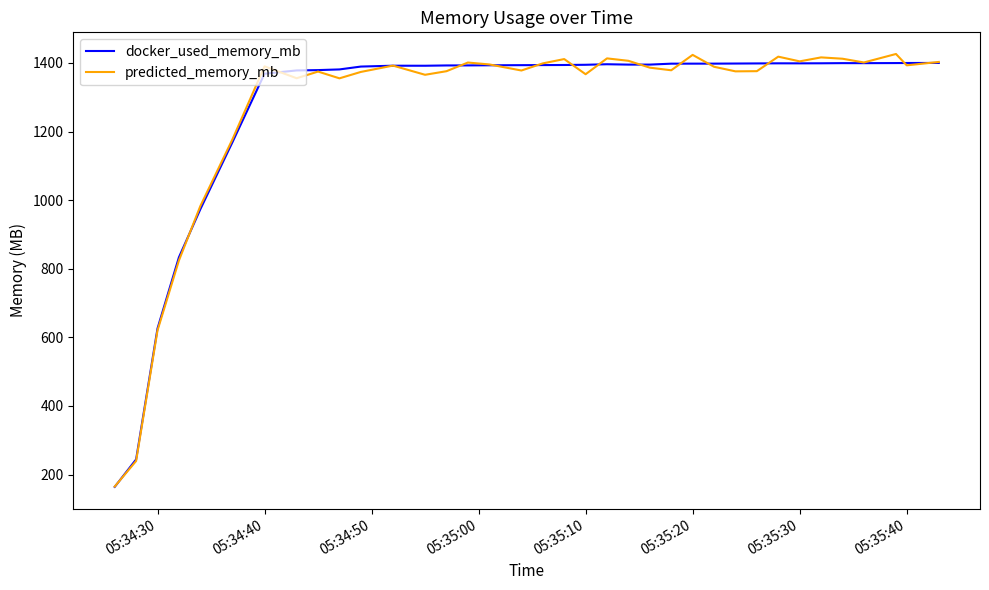

What are all the series names shown in the legend?

docker_used_memory_mb, predicted_memory_mb